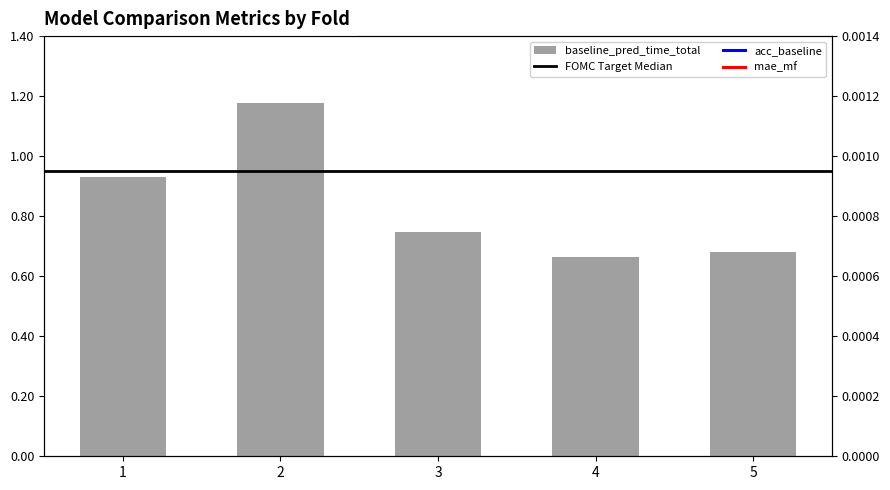

What is the value of the baseline_pred_time_total bar at the 3rd from the left?

0.7